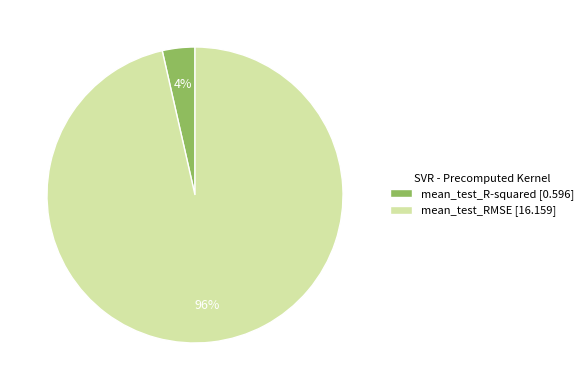

The mean_test_R-squared slice represents 15% of the pie. True or false?

False